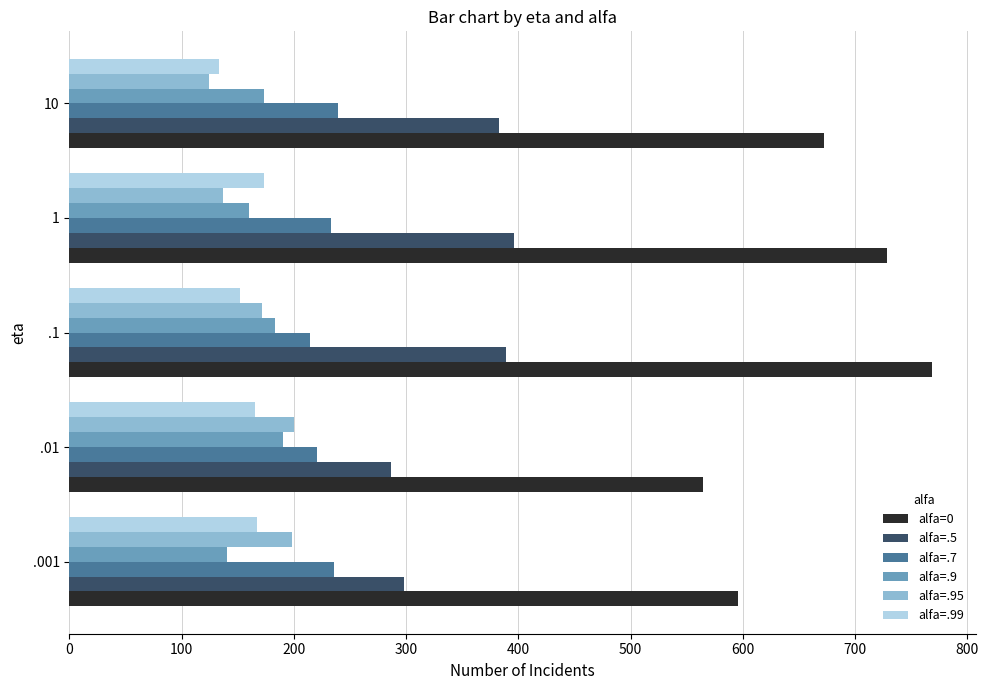

Count the number of data series in this chart.

6